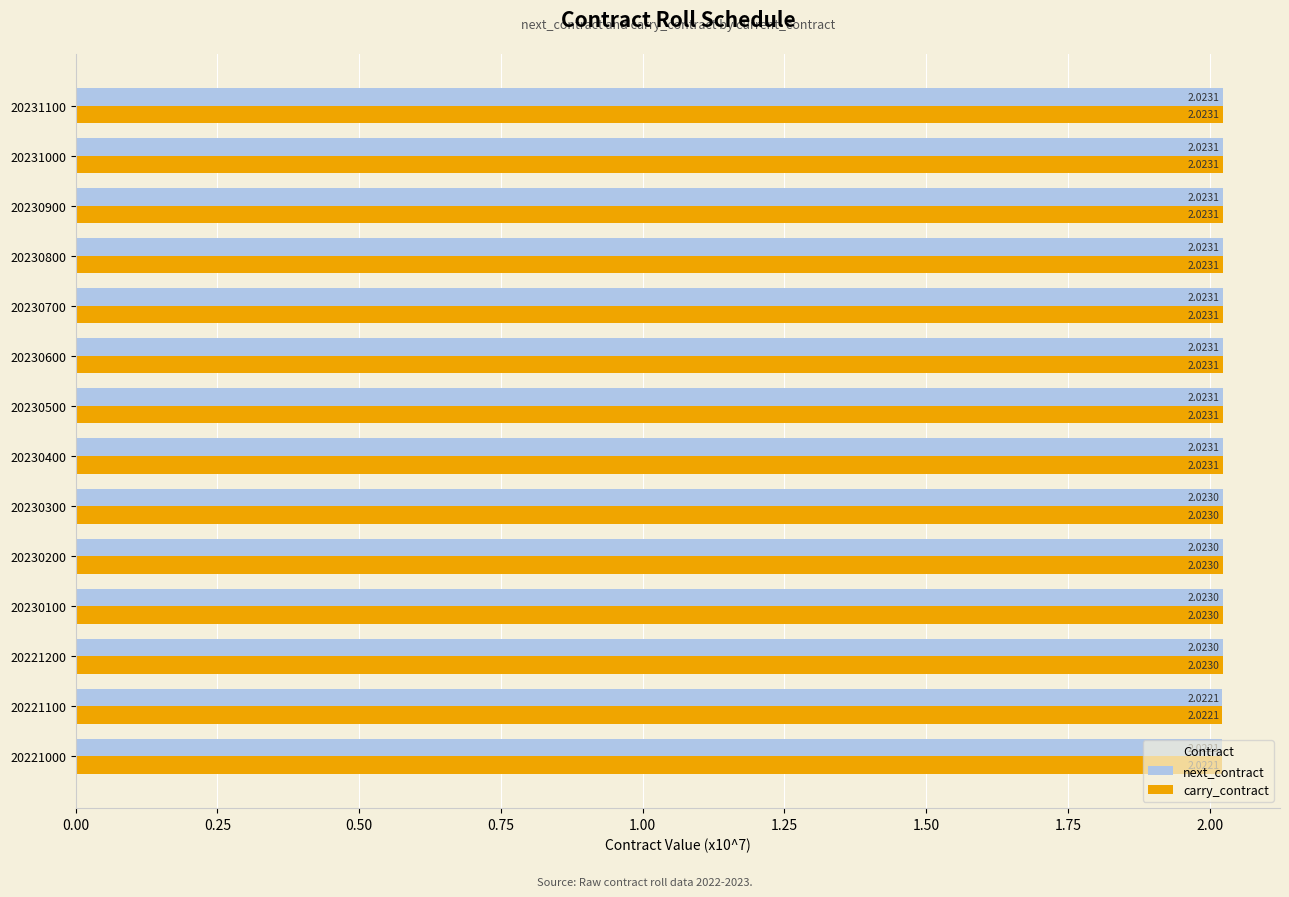

At how many categories does at least one series exceed 2?

14